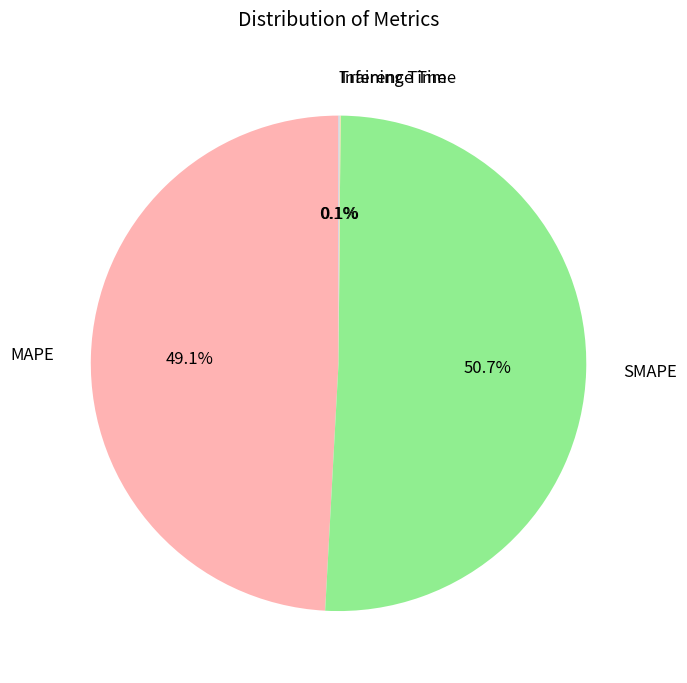

To the nearest percent, what is the average slice percentage?

25%